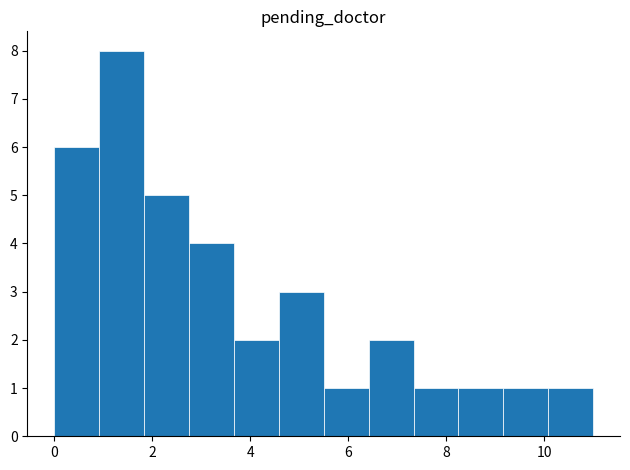

Reading left to right, list every bar in this chart as the range it spans on the x-axis followed by its height. Neither the bar edges nor the heights are printed on the chart, so give them approximately, as read against the axes.

0.0 to 1.0: 6
1.0 to 1.8: 8
1.8 to 2.8: 5
2.8 to 3.6: 4
3.6 to 4.6: 2
4.6 to 5.6: 3
5.6 to 6.4: 1
6.4 to 7.4: 2
7.4 to 8.2: 1
8.2 to 9.2: 1
9.2 to 10.0: 1
10.0 to 11.0: 1